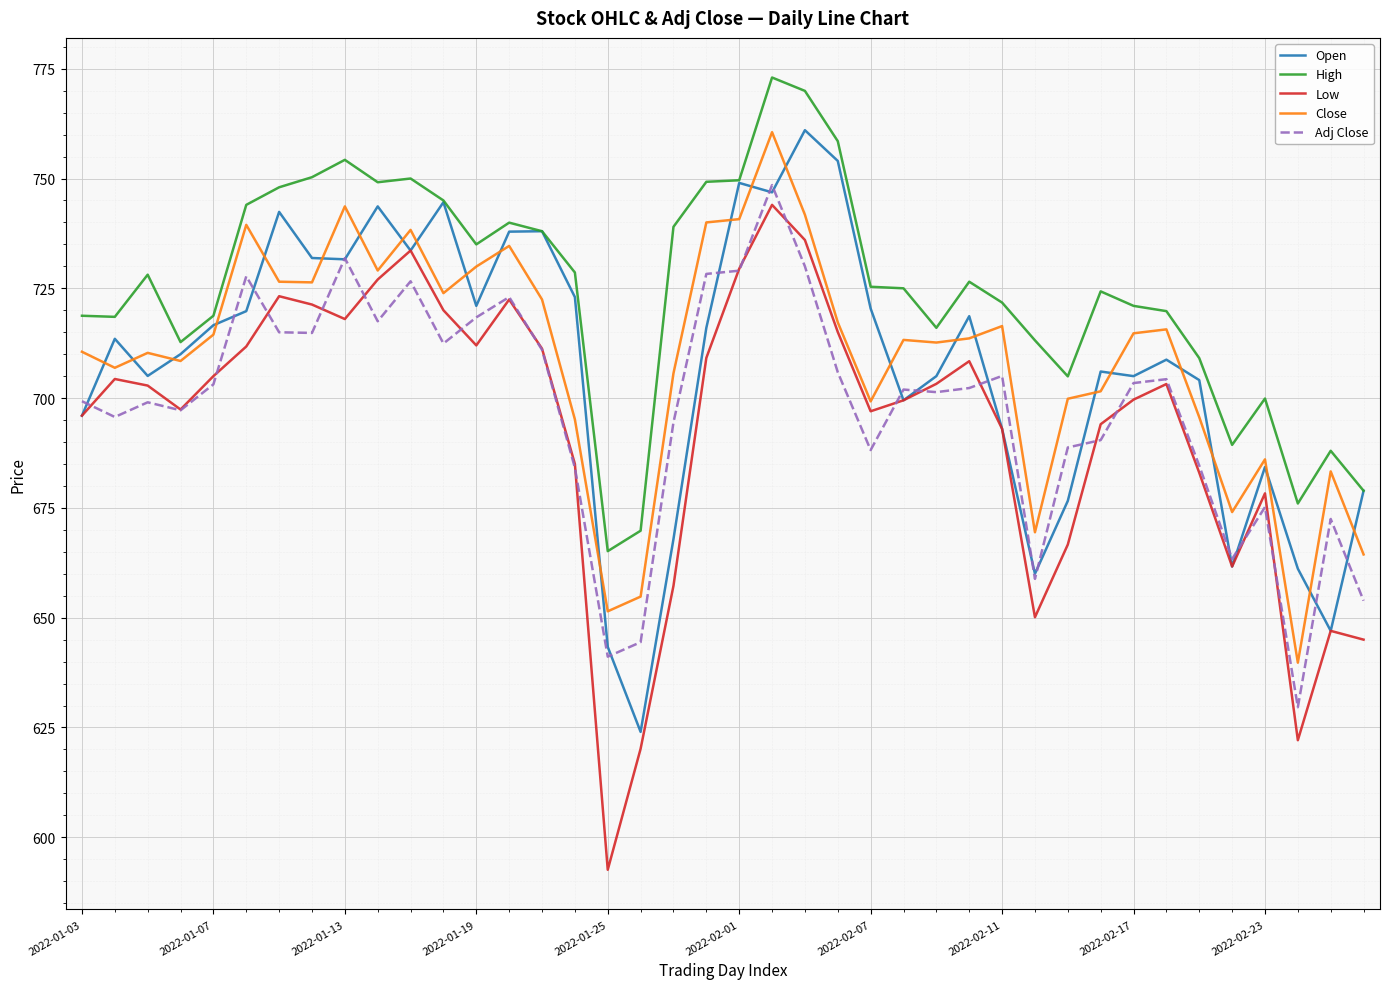

Is this an area chart (filled region under the line)?

No